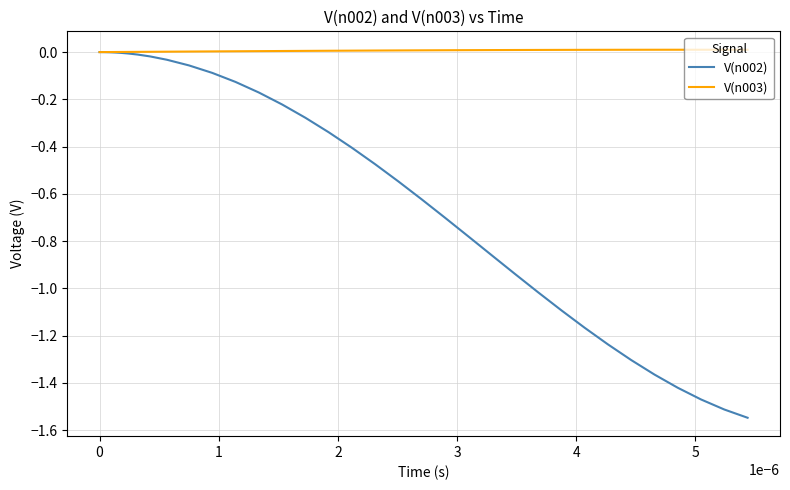

Which series has the widest spread of values?

V(n002)